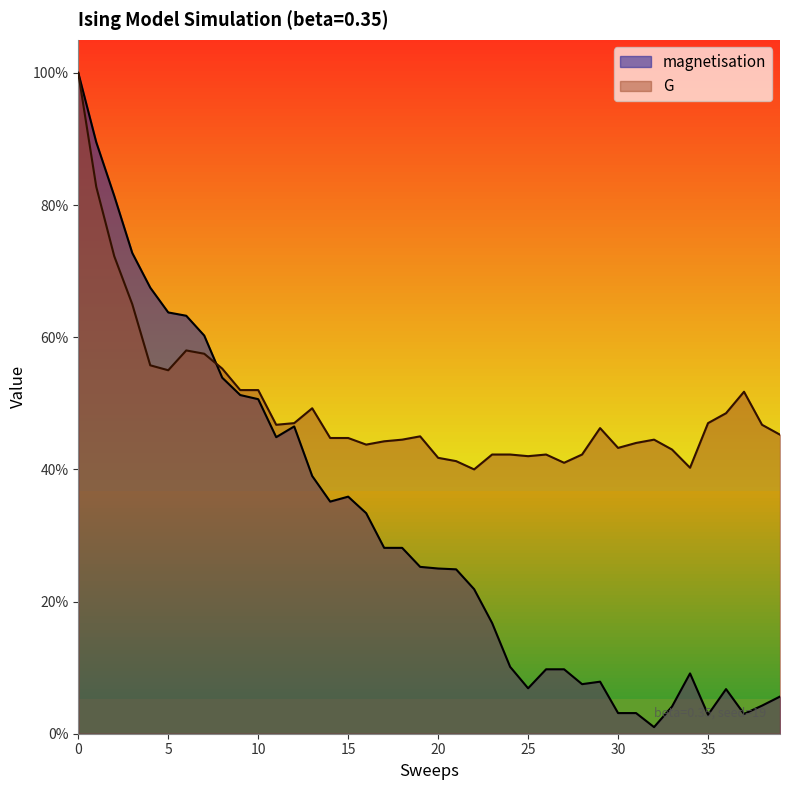

At which label is G closest to 0?

22